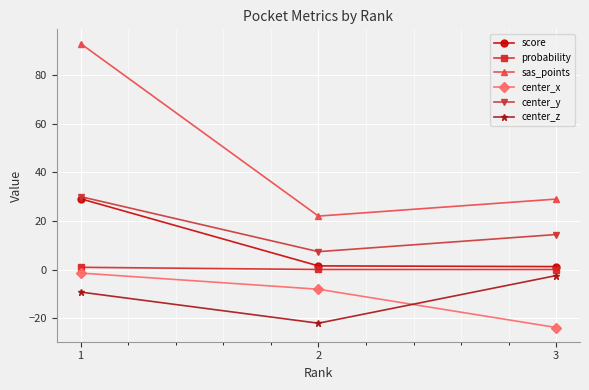

Between 1 and 2, which series saw the biggest shift?

sas_points